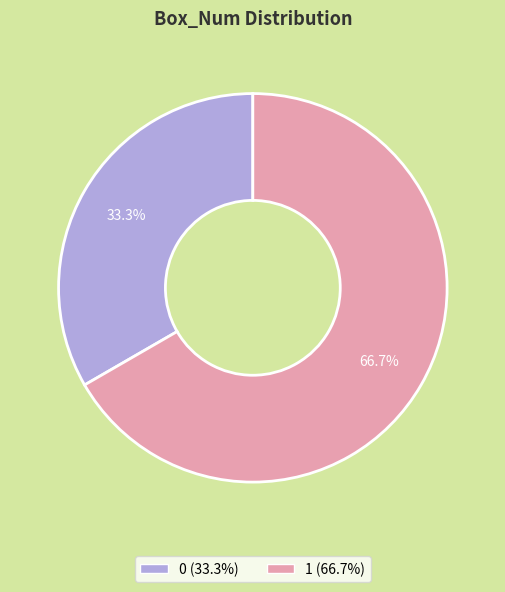

Is it true that 1 is 67% of the pie?

True